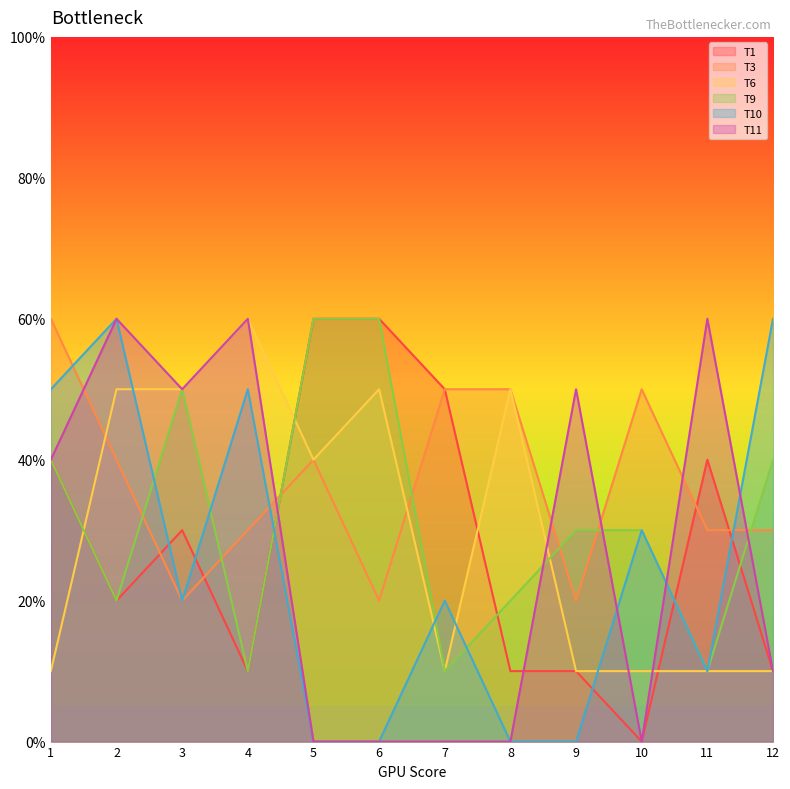

Read the T6 value at 12, to the nearest 10.

10